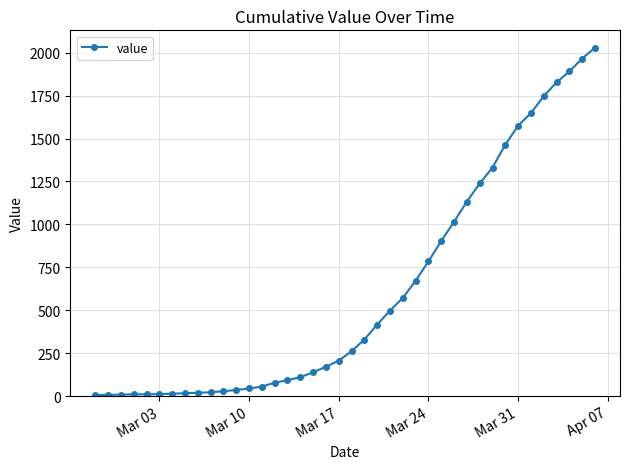

How many data points are less than 261?

20